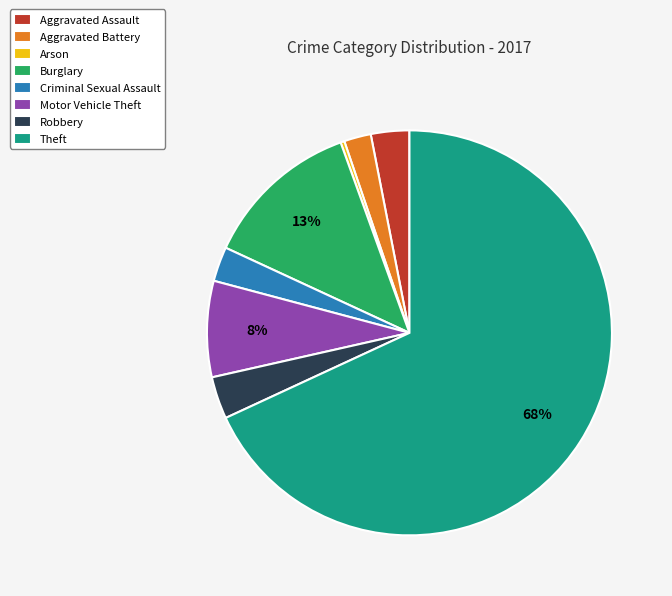

Is there a majority slice in this chart?

Yes